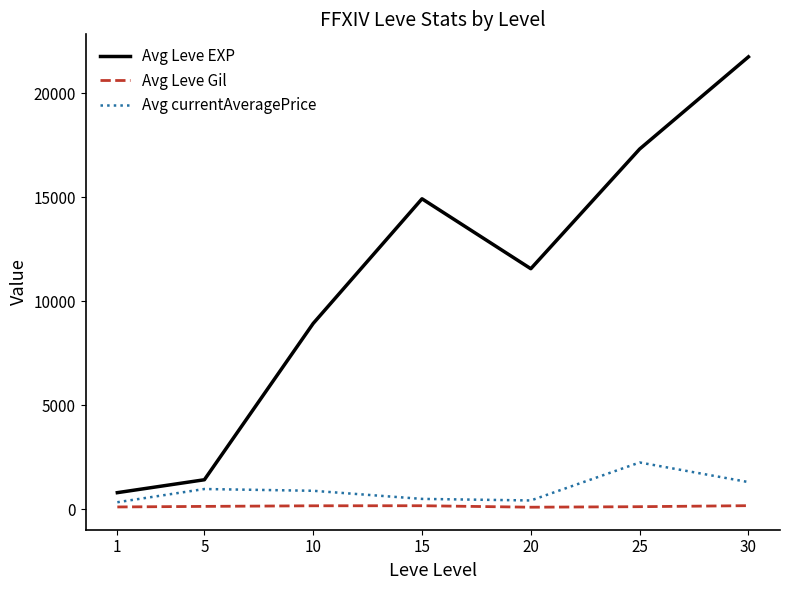

How many categories are shown in the chart?

7